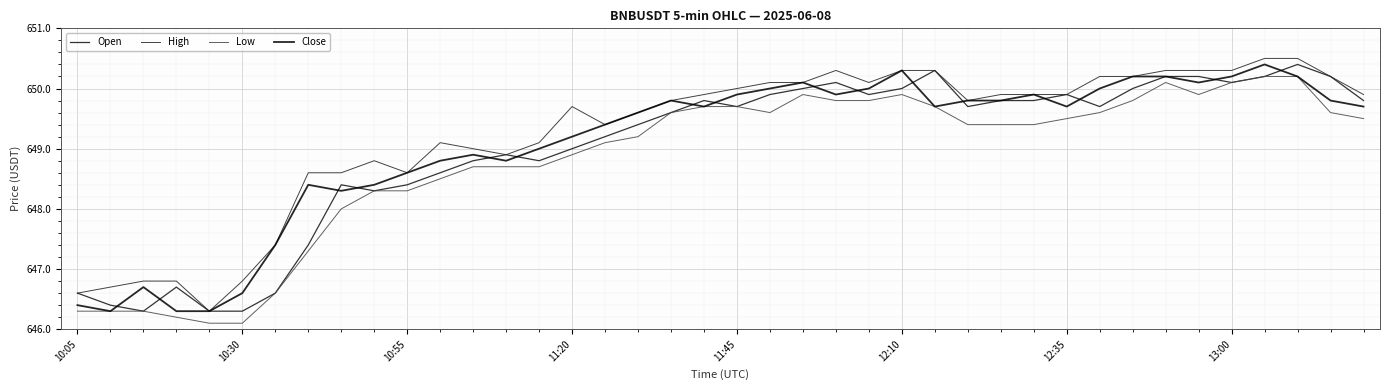

How many lines are shown in the chart?

4